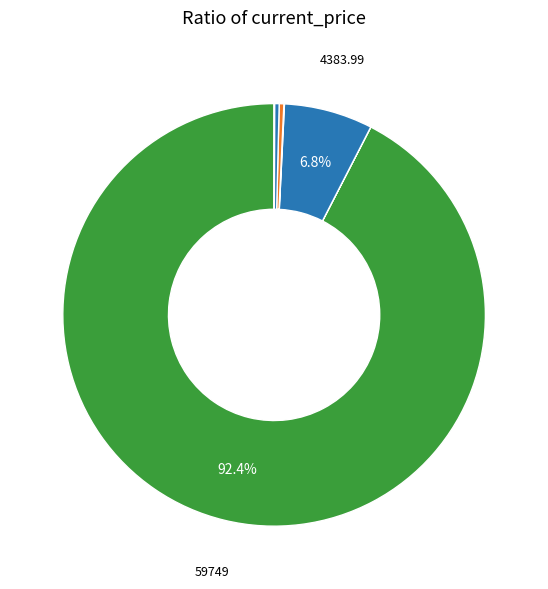

Which category has the biggest portion of the pie?

btc